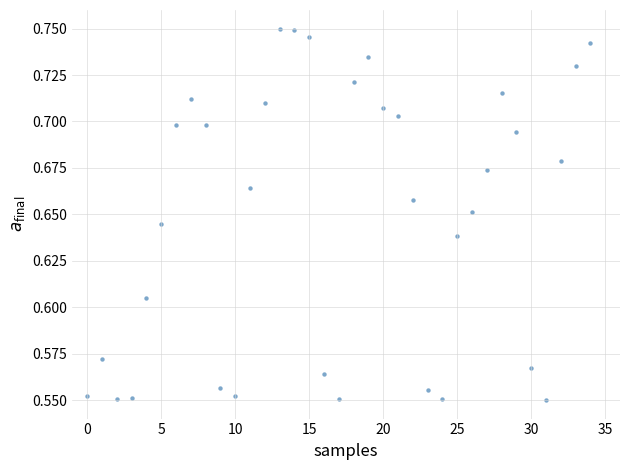

How many data points are displayed?

35